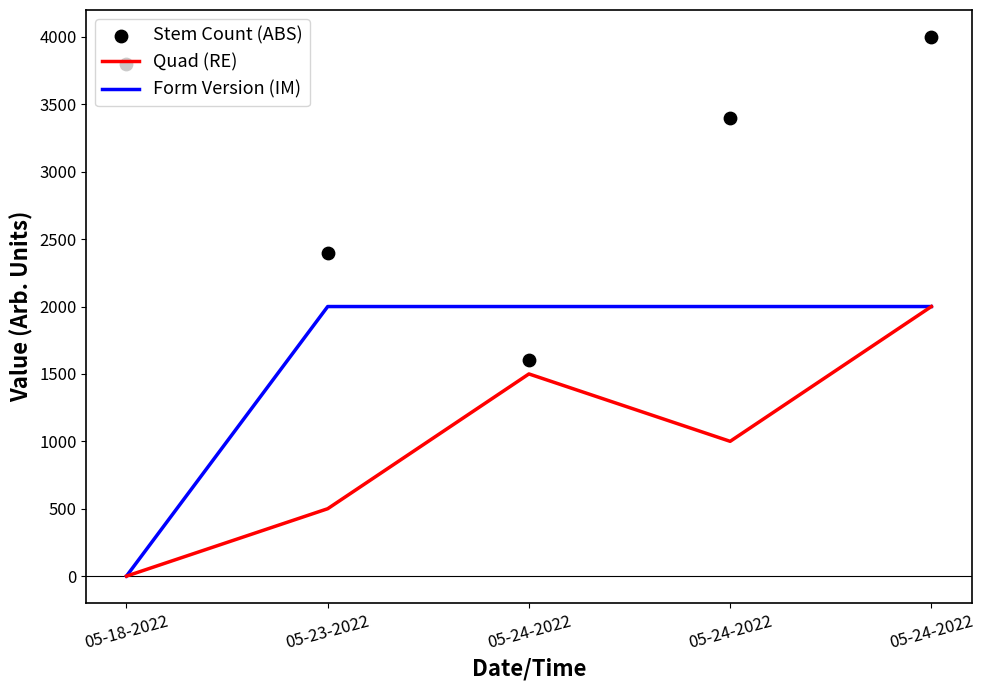

Which series reaches the minimum Y coordinate?

Quad (RE)